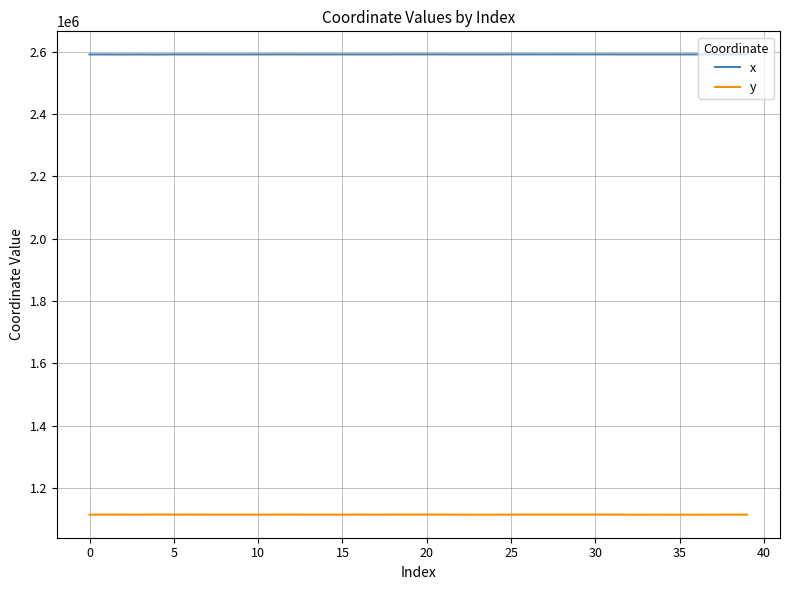

What is the lowest value of the y series?

1114944.4